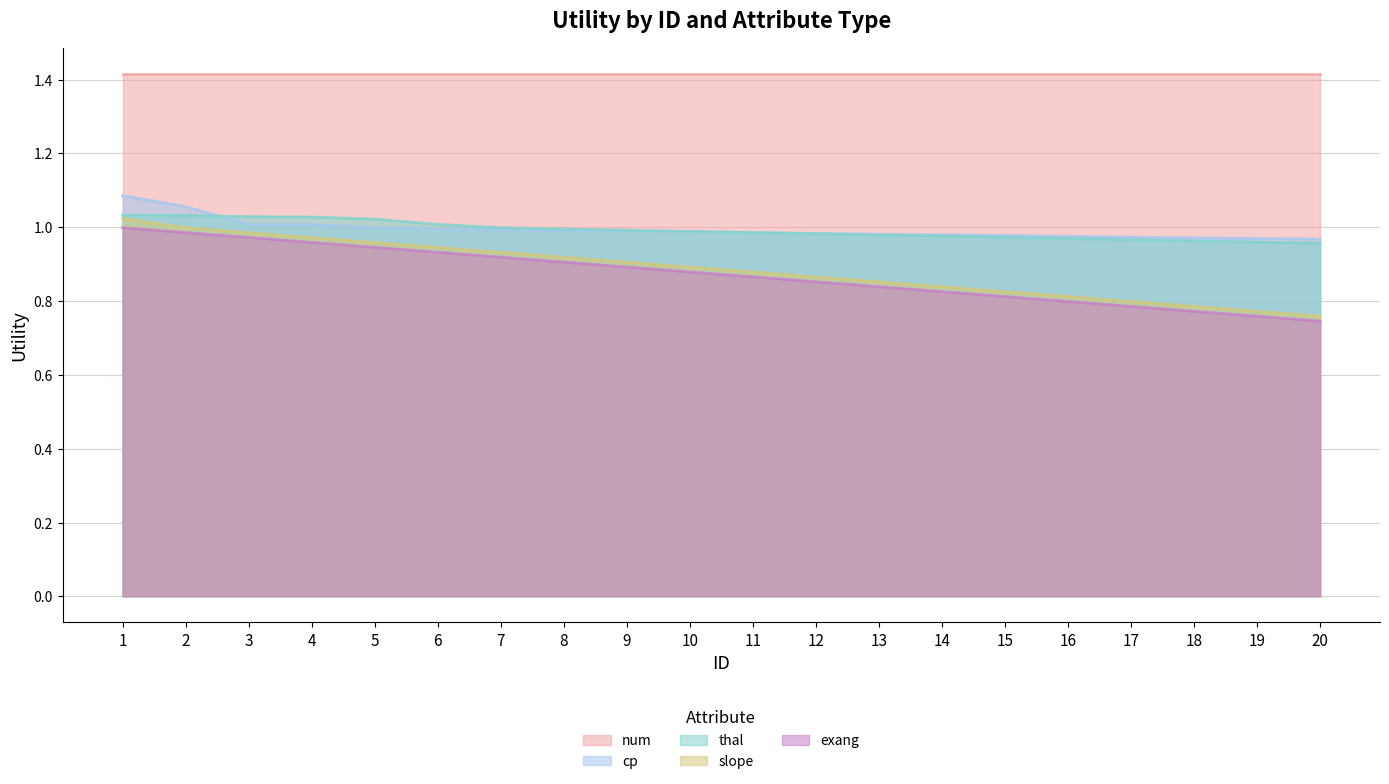

The value of slope at 5 is 1.0. True or false?

True